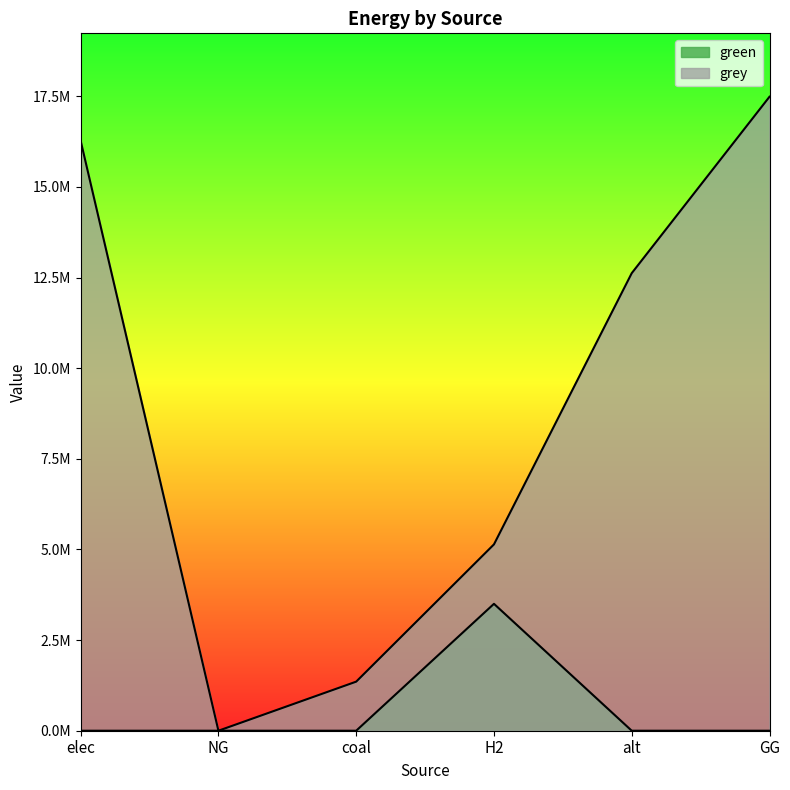

True or false: grey and green intersect in this chart.

False